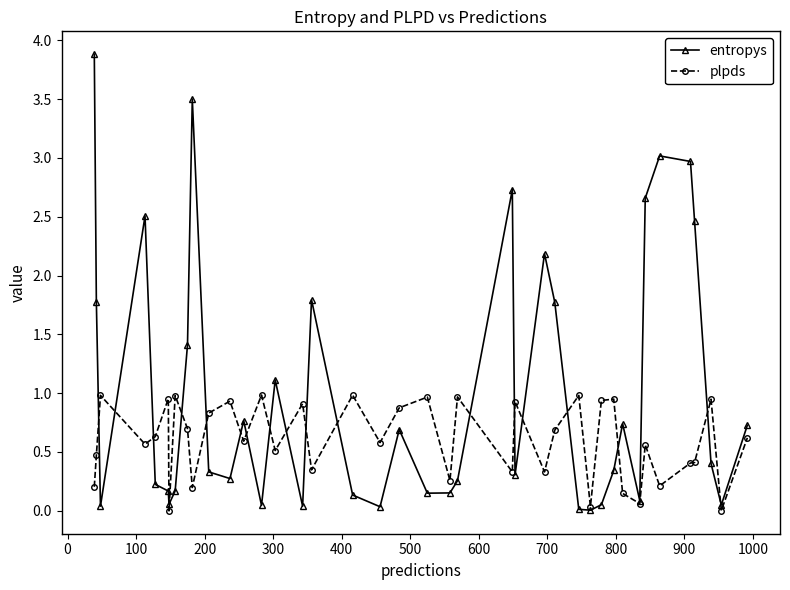

True or false: entropys has more than 0 interior local peaks.

True